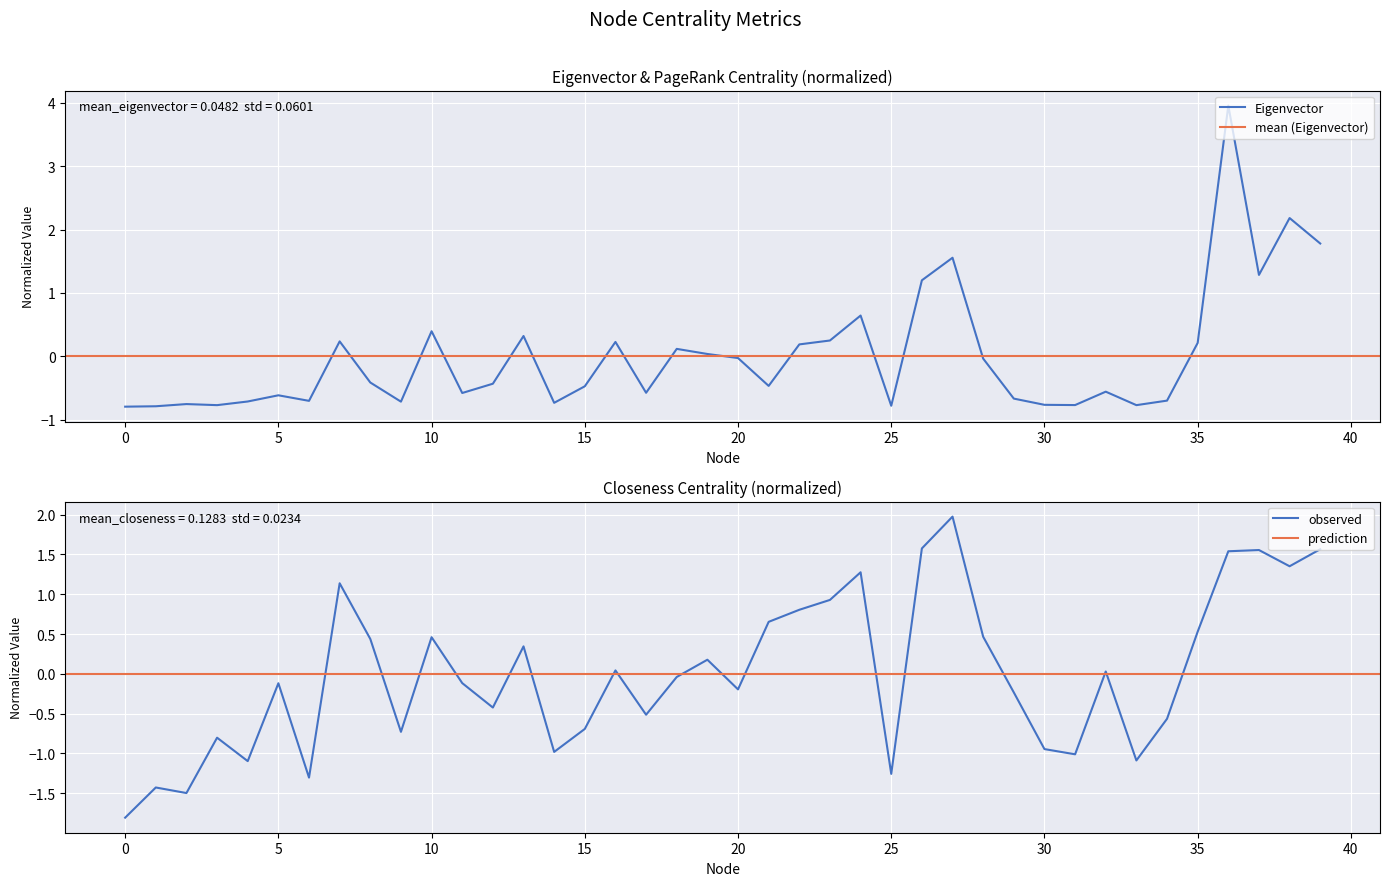

Does the chart display data point markers on the line(s)?

No